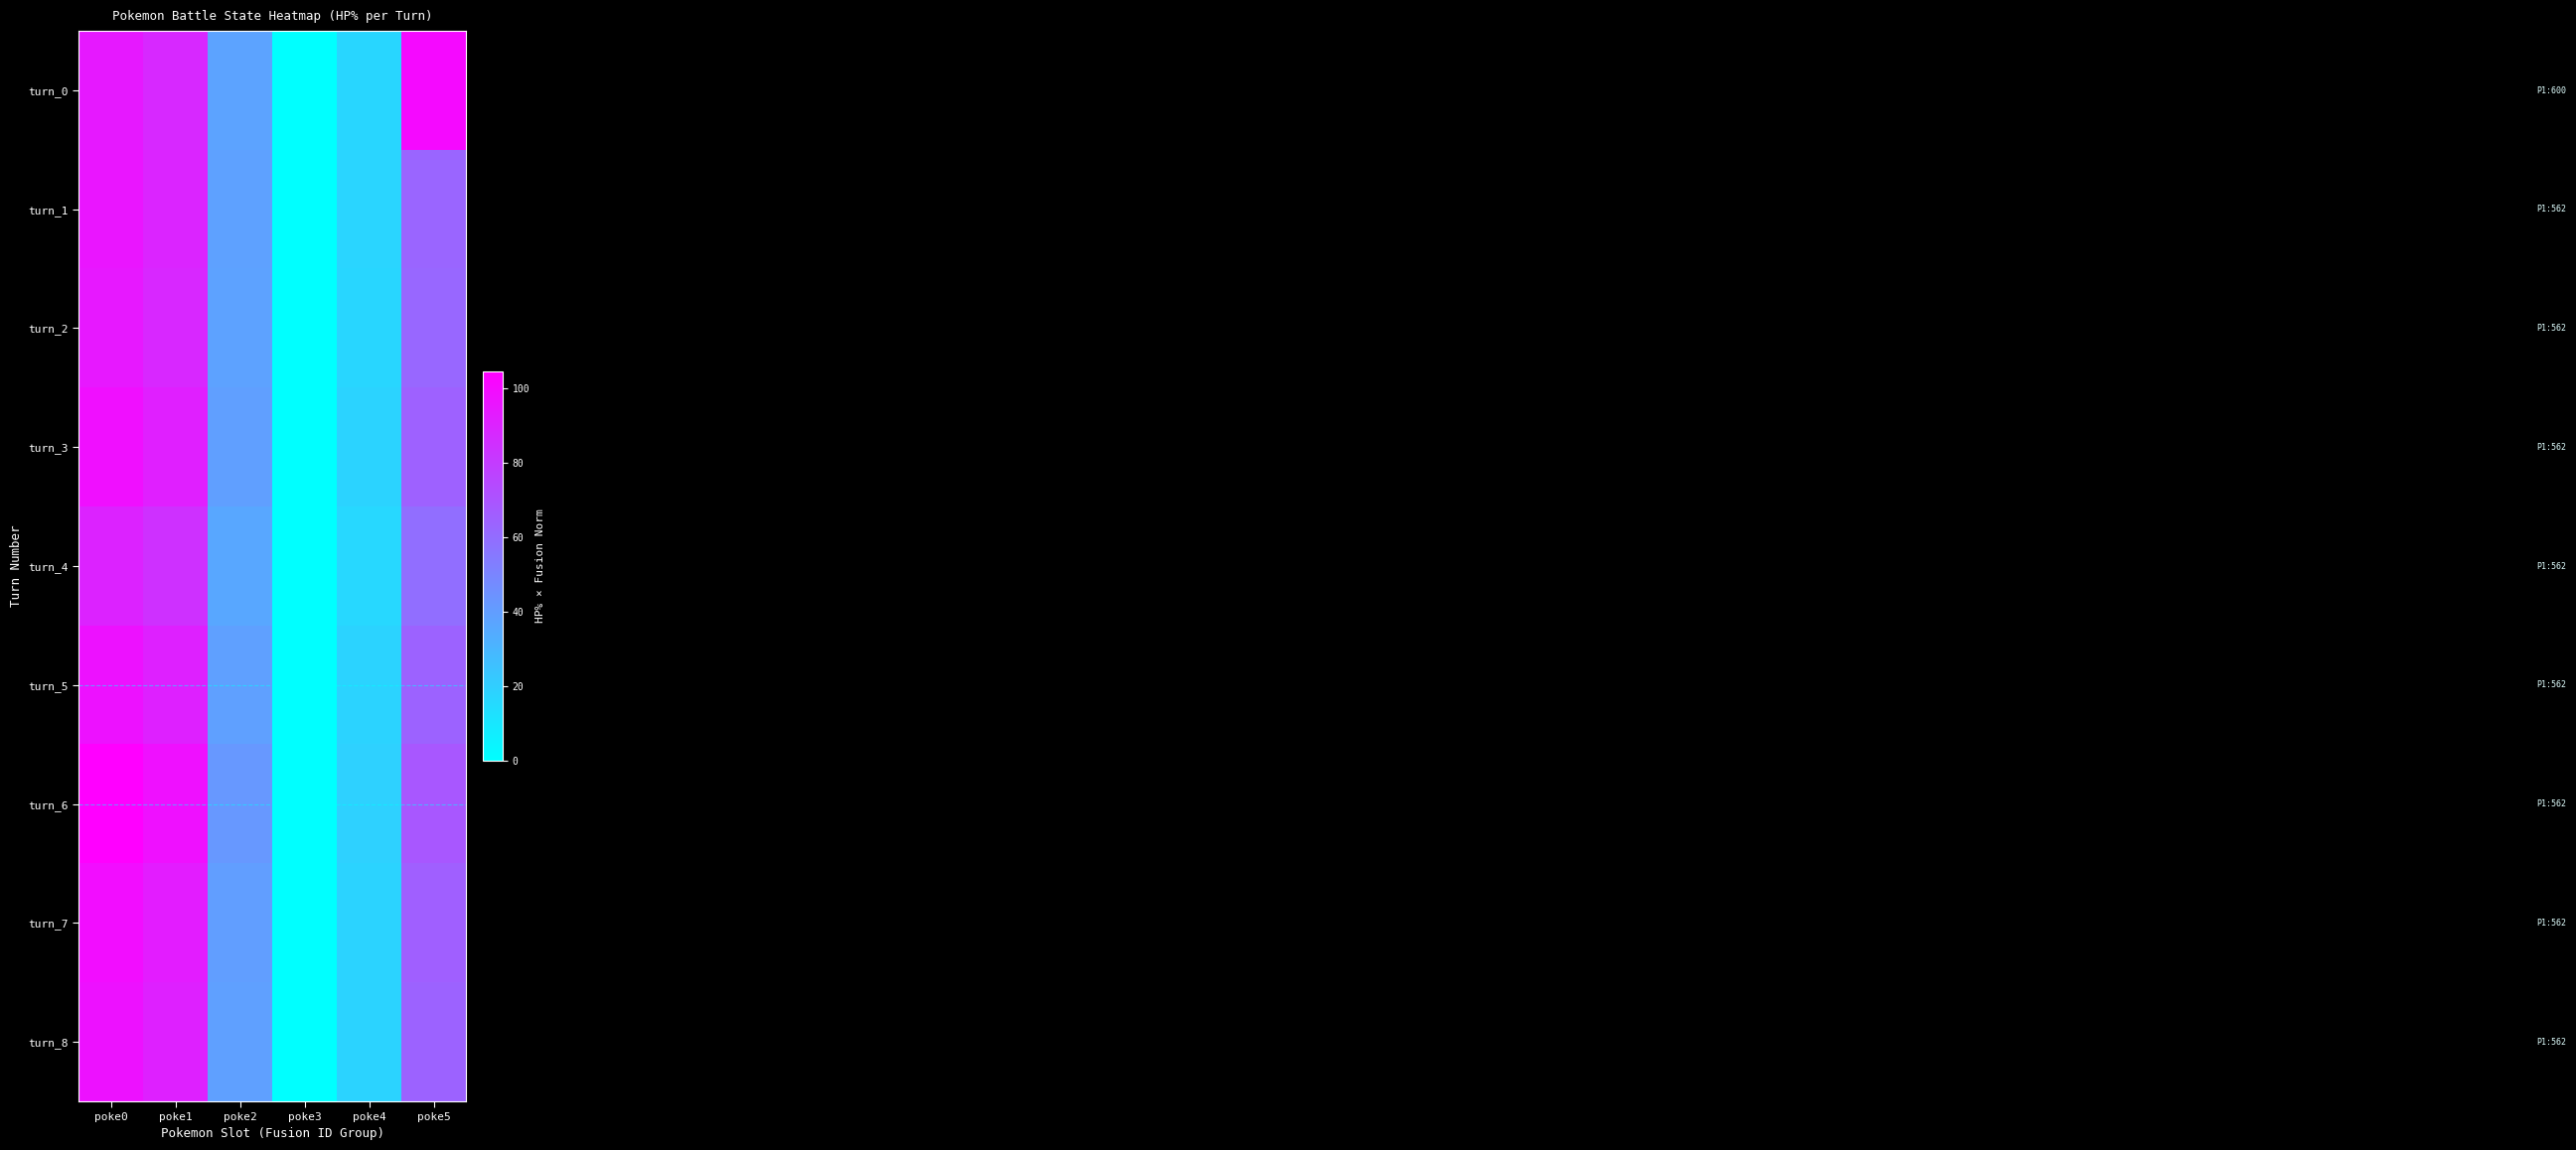

How many data points does each series have?

6